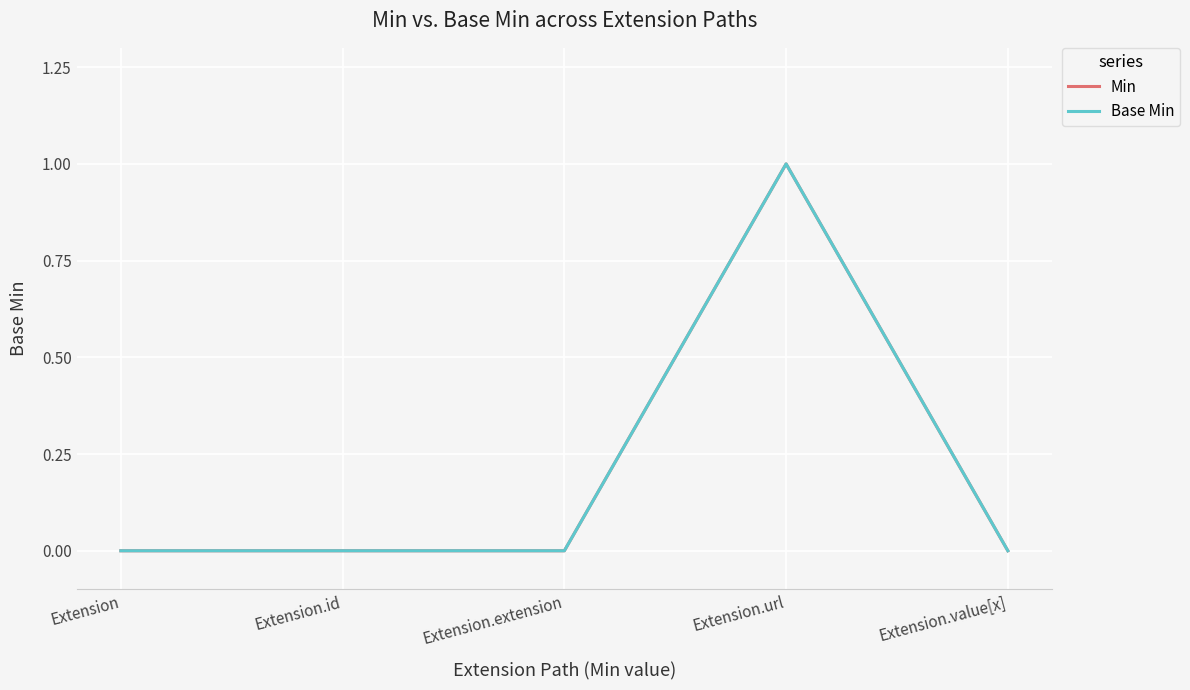

Is this an area chart (filled region under the line)?

No